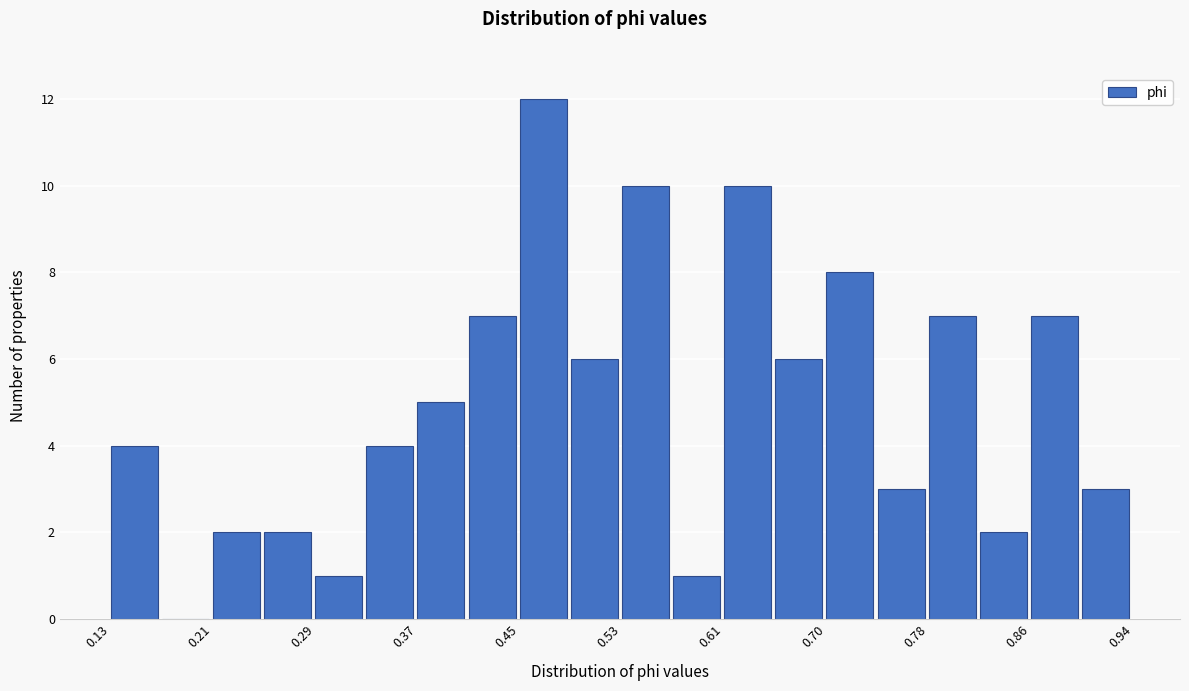

Reading left to right, list every bar in this chart as the range it spans on the x-axis followed by its height. Neither the bar edges nor the heights are printed on the chart, so give them approximately, as read against the axes.

0.13 to 0.17: 4
0.17 to 0.21: 0
0.21 to 0.25: 2
0.25 to 0.29: 2
0.29 to 0.33: 1
0.33 to 0.37: 4
0.37 to 0.41: 5
0.41 to 0.45: 7
0.45 to 0.49: 12
0.49 to 0.53: 6
0.53 to 0.57: 10
0.57 to 0.61: 1
0.61 to 0.65: 10
0.65 to 0.70: 6
0.70 to 0.74: 8
0.74 to 0.78: 3
0.78 to 0.82: 7
0.82 to 0.86: 2
0.86 to 0.90: 7
0.90 to 0.94: 3